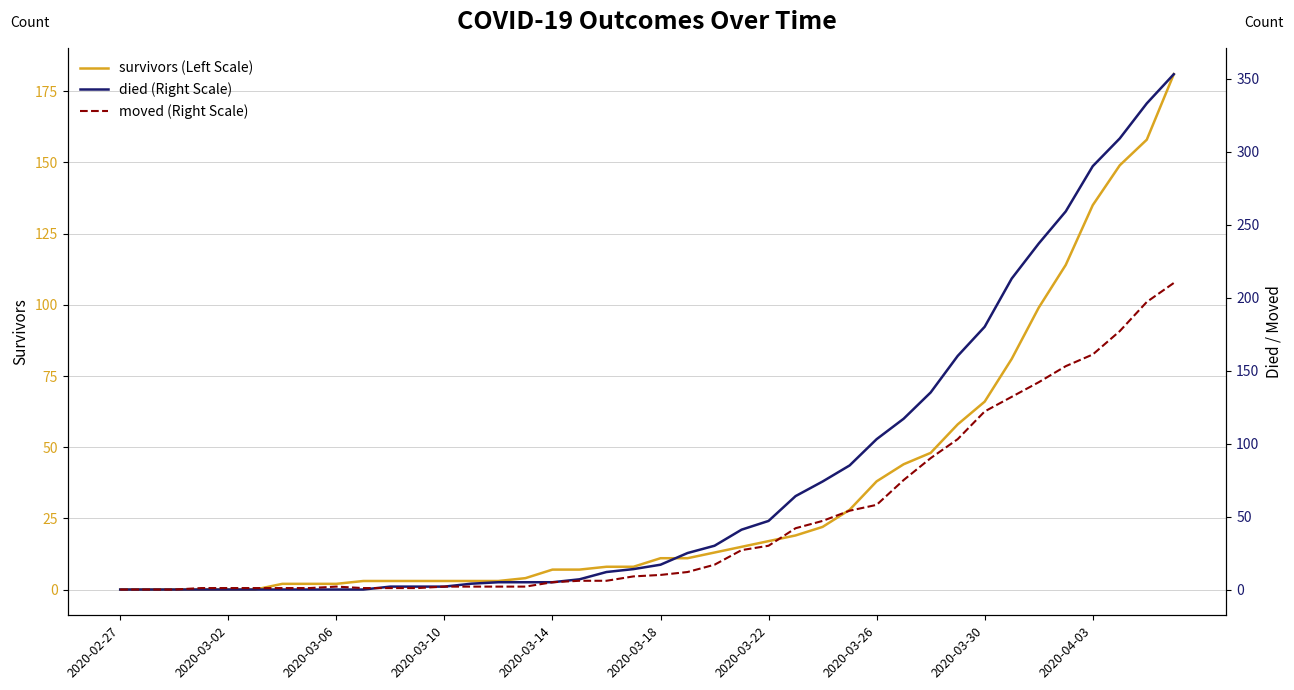

At which label does died (Right Scale) first exceed 17?

21